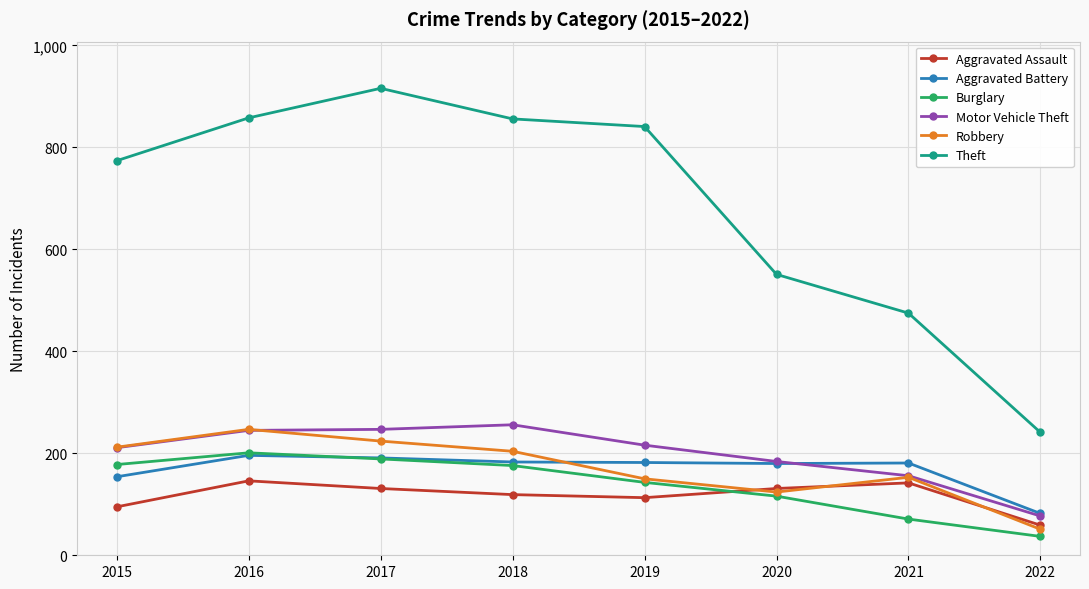

Which series changed the most between 2017 and 2021?

Theft